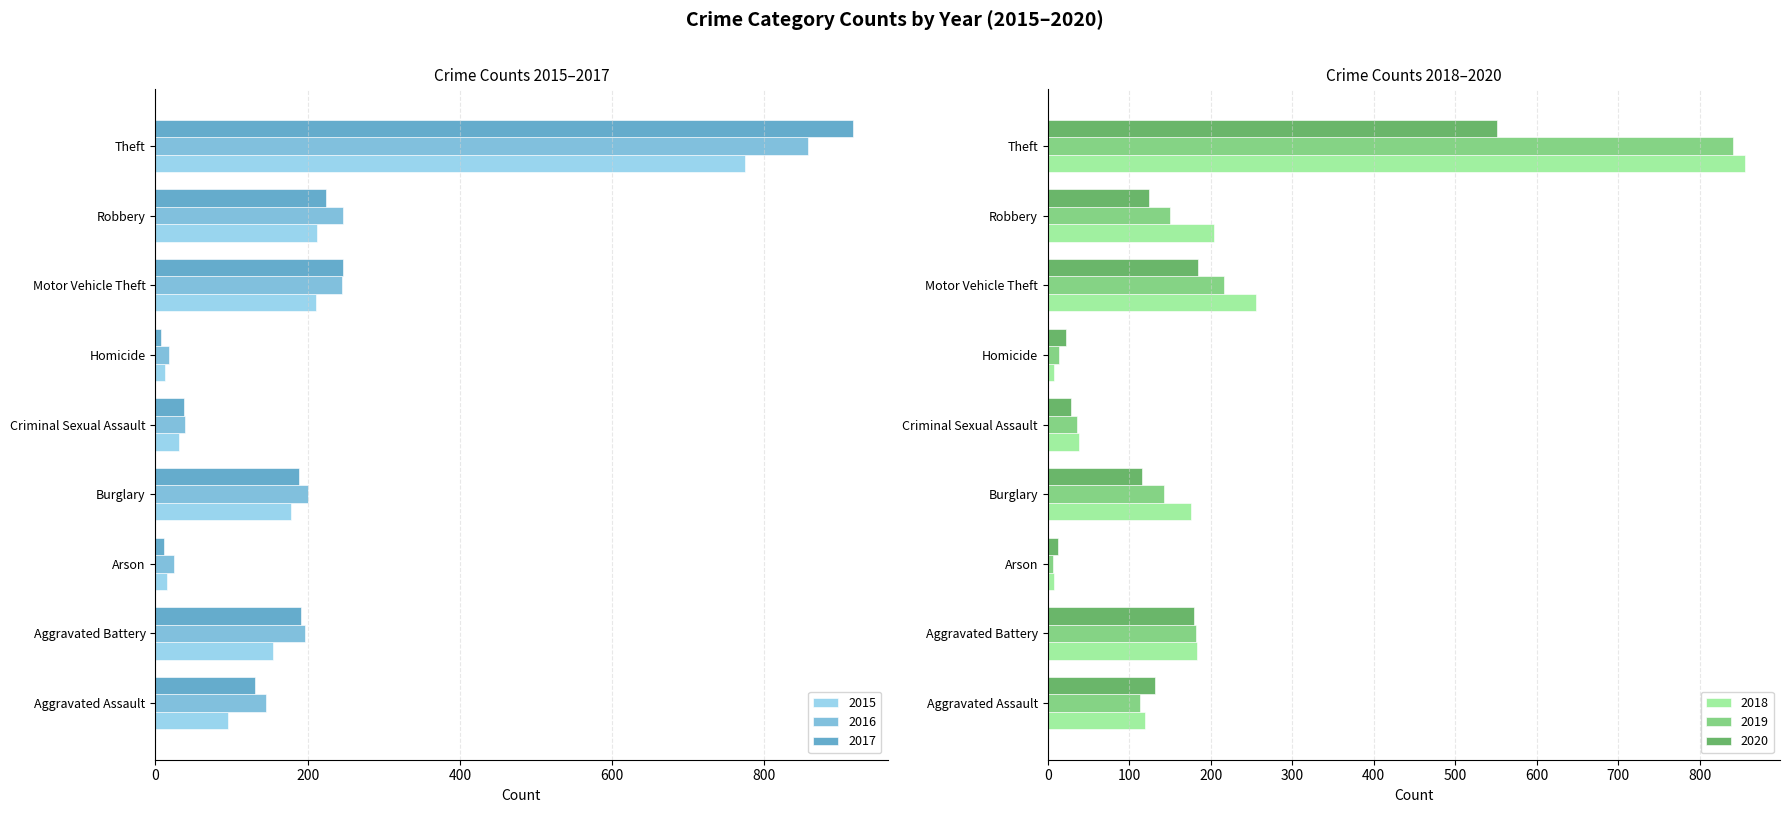

Is the value of 2016 at Criminal Sexual Assault greater than the value of 2015 at Aggravated Battery?

No